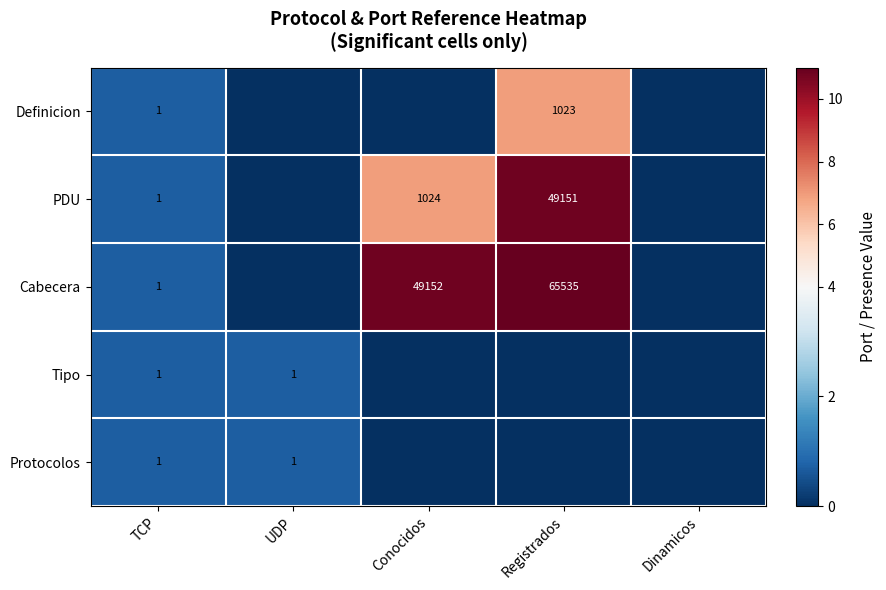

The Definicion series shows 1730 at Registrados. True or false?

False